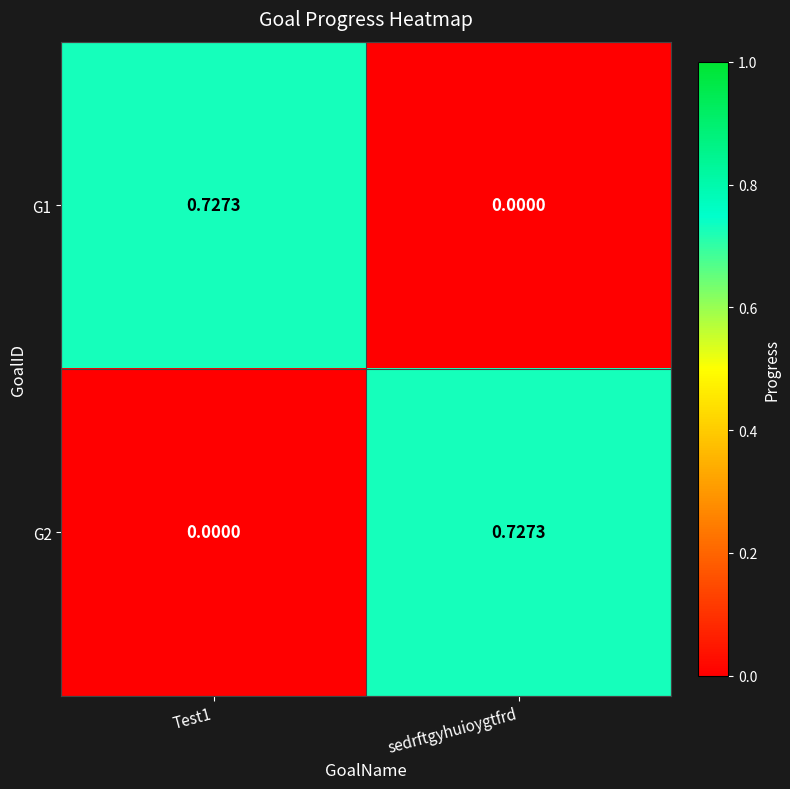

Where is G1 nearest to the value 0?

sedrftgyhuioygtfrd